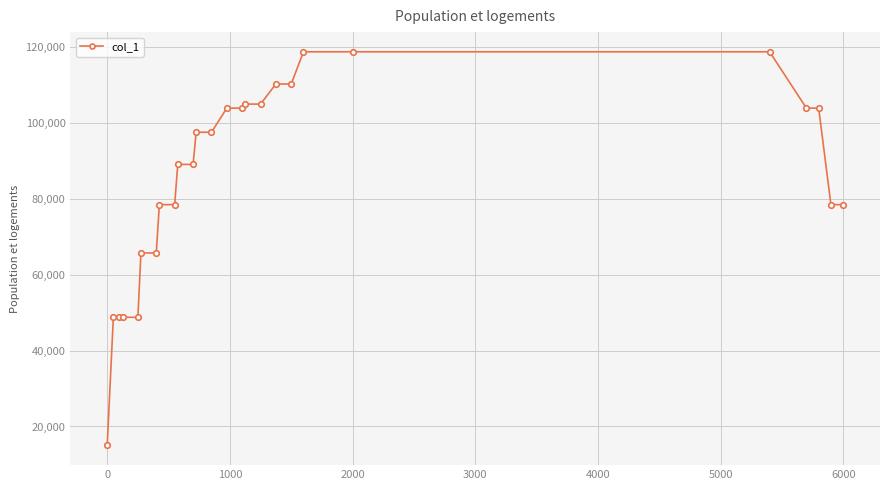

What is the difference between the second highest and second lowest values?

70028.2